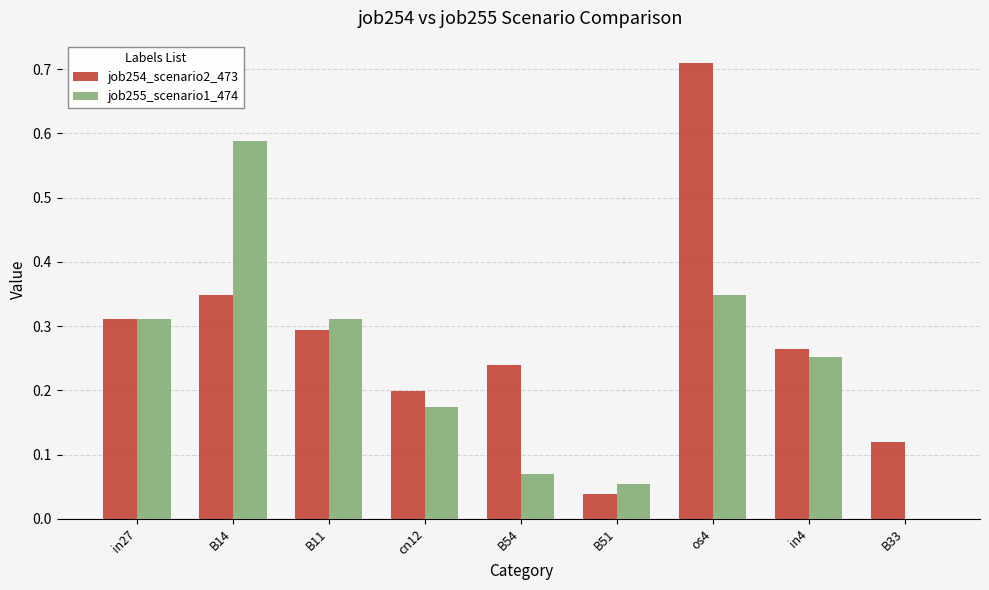

What is the sum of the job255_scenario1_474 values at cn12 and B11?

0.5